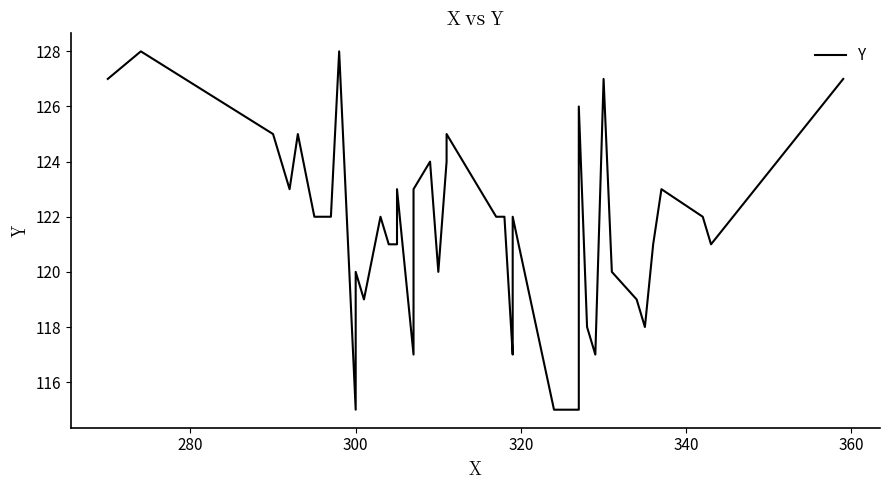

True or false: there are more than 1 points higher than both neighbors.

True